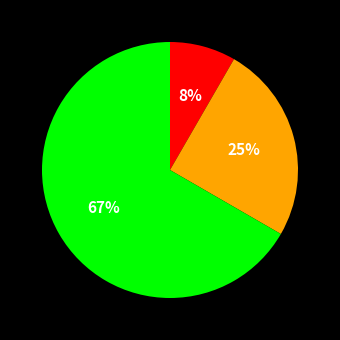

To the nearest percent, what is the average slice percentage?

25%